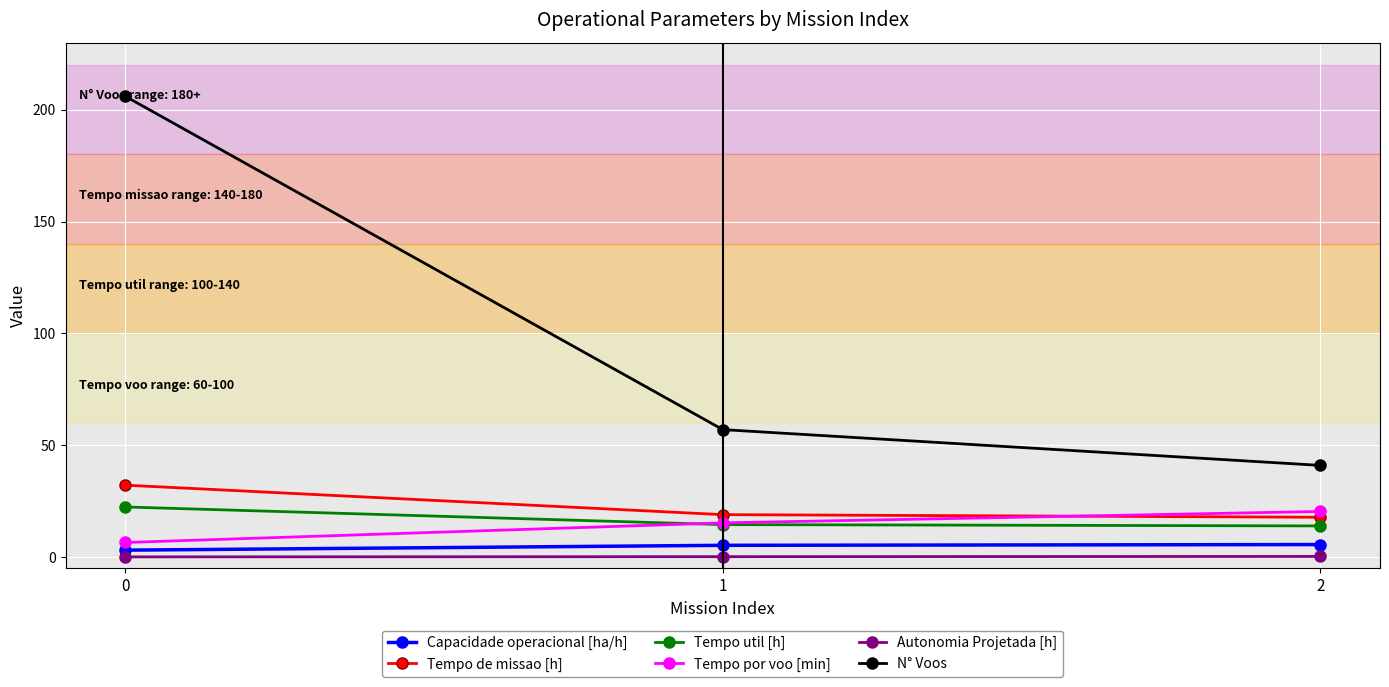

What is the value of the Tempo util [h] point at the 3rd from the left?

13.9